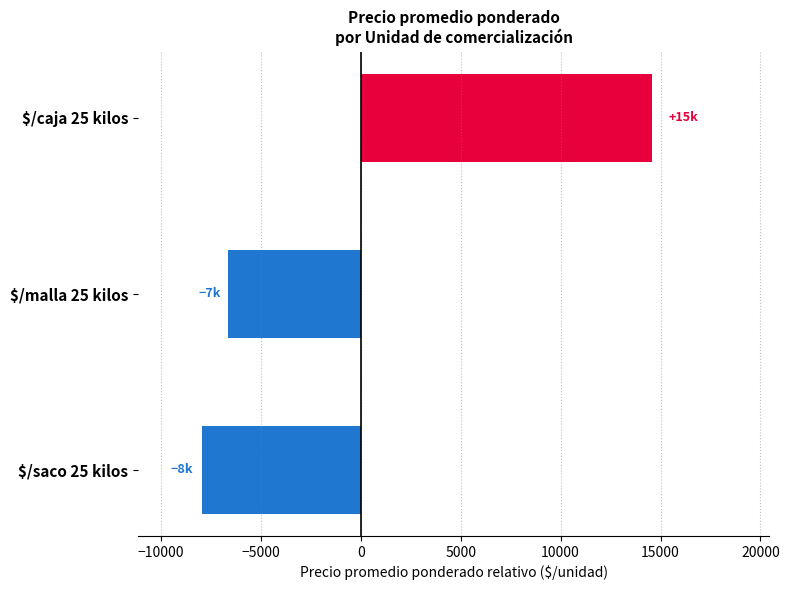

What is the approximate value at $/malla 25 kilos?

-6638.4